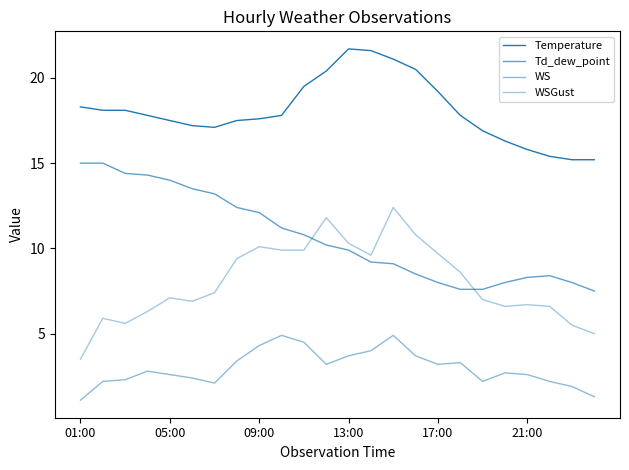

Reading right to left, list all the values displayed in this chart.

Temperature: 15.2	15.2	15.4	15.8	16.3	16.9	17.8	19.2	20.5	21.1	21.6	21.7	20.4	19.5	17.8	17.6	17.5	17.1	17.2	17.5	17.8	18.1	18.1	18.3
Td_dew_point: 7.5	8.0	8.4	8.3	8.0	7.6	7.6	8.0	8.5	9.1	9.2	9.9	10.2	10.8	11.2	12.1	12.4	13.2	13.5	14.0	14.3	14.4	15.0	15.0
WS: 1.3	1.9	2.2	2.6	2.7	2.2	3.3	3.2	3.7	4.9	4.0	3.7	3.2	4.5	4.9	4.3	3.4	2.1	2.4	2.6	2.8	2.3	2.2	1.1
WSGust: 5.0	5.5	6.6	6.7	6.6	7.0	8.6	9.7	10.8	12.4	9.6	10.3	11.8	9.9	9.9	10.1	9.4	7.4	6.9	7.1	6.3	5.6	5.9	3.5